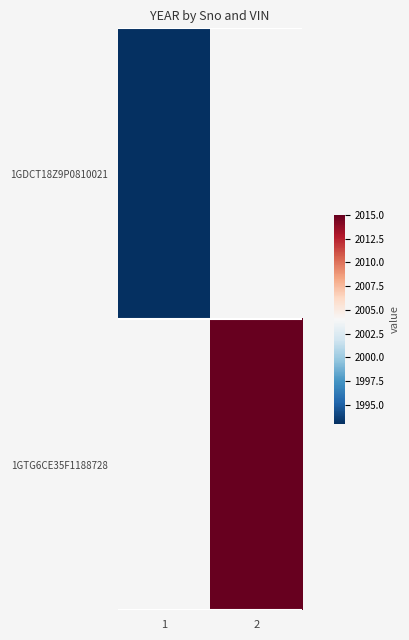

Which series has the widest spread of values?

1GDCT18Z9P0810021